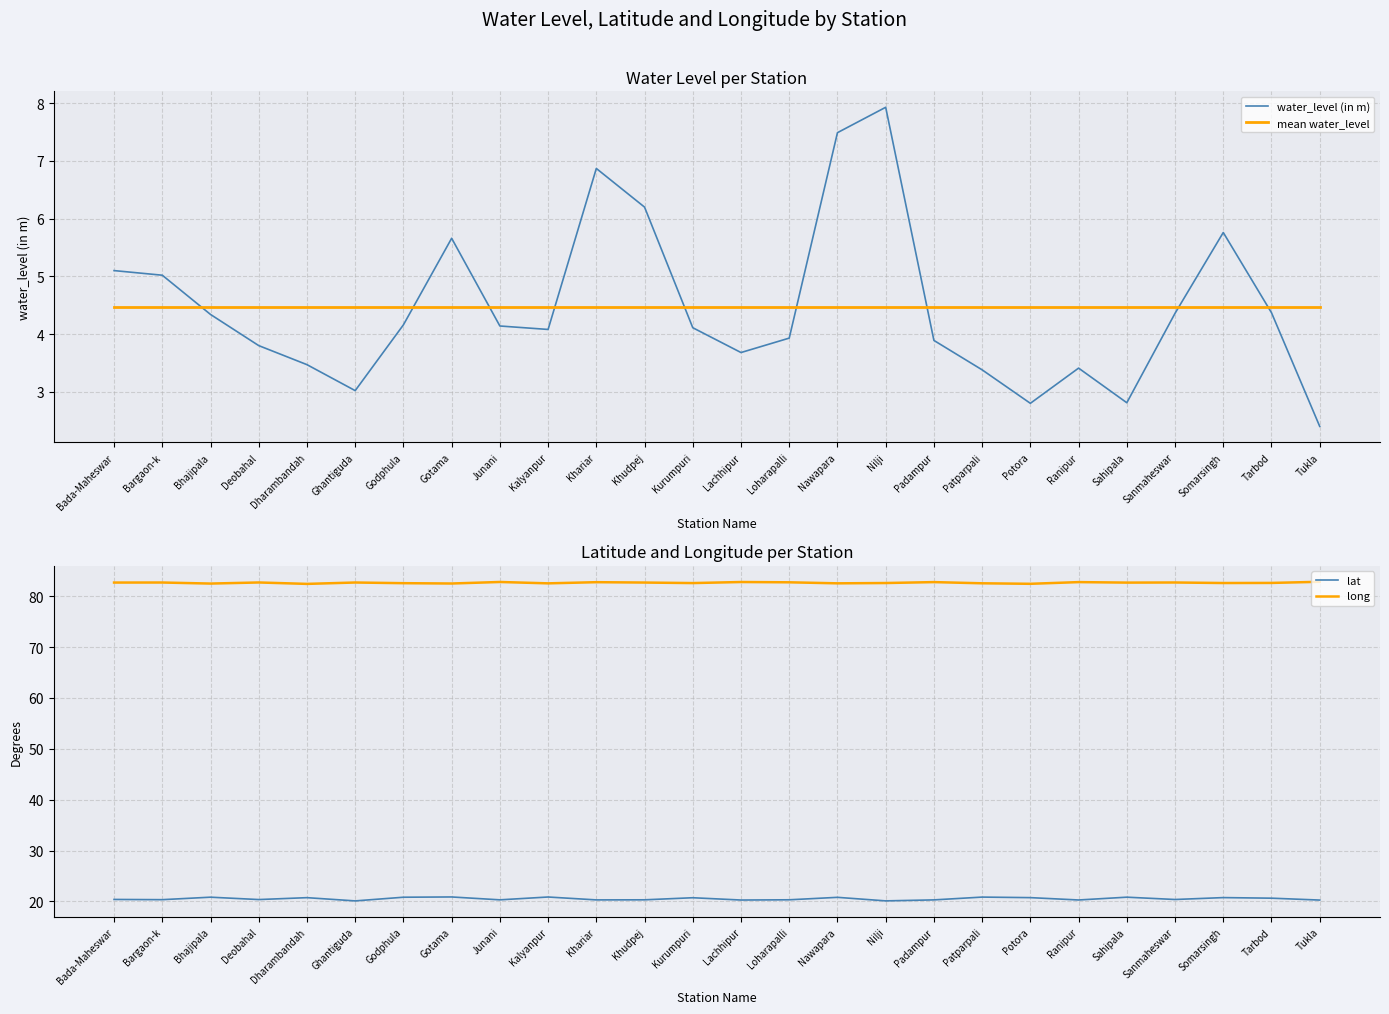

What position from the left is Kurumpuri?

13